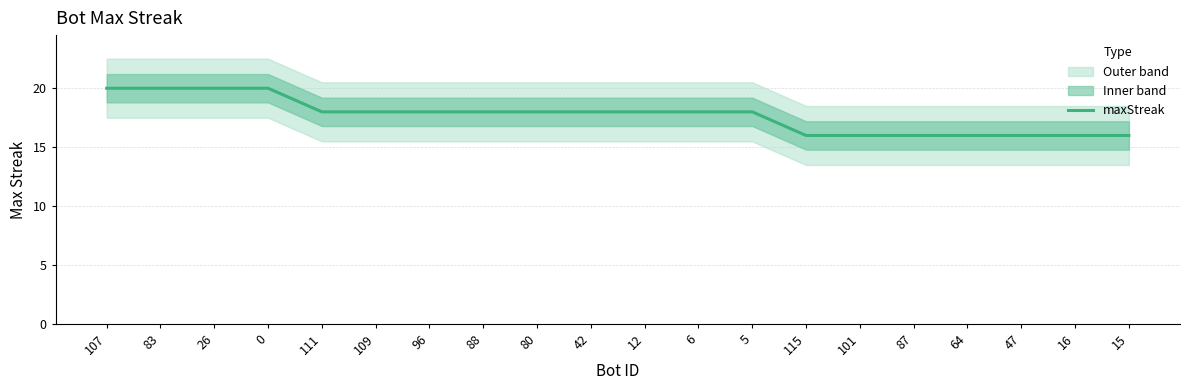

Reading left to right, transcribe all the data shown in this chart.

20	20	20	20	18	18	18	18	18	18	18	18	18	16	16	16	16	16	16	16